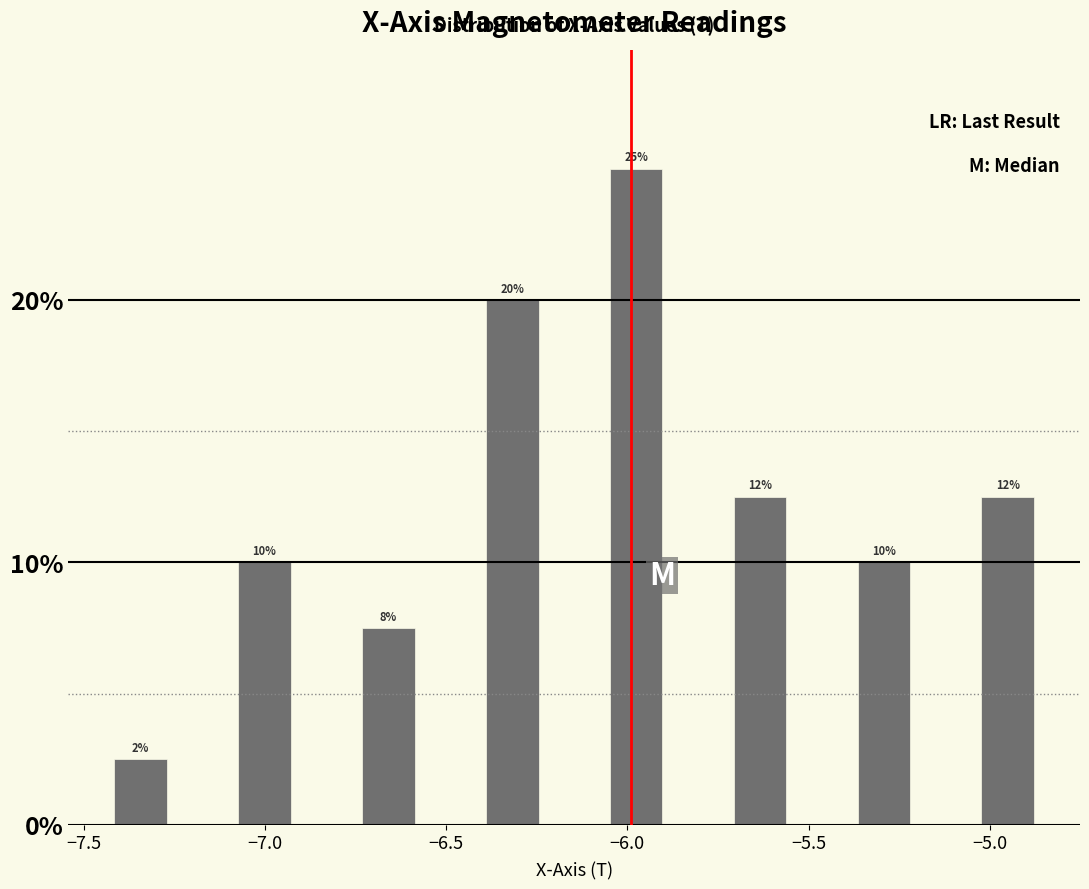

Around what value on the x-axis is the tallest bar? Give the approximate position of its centre, as read against the axis.

-6.00